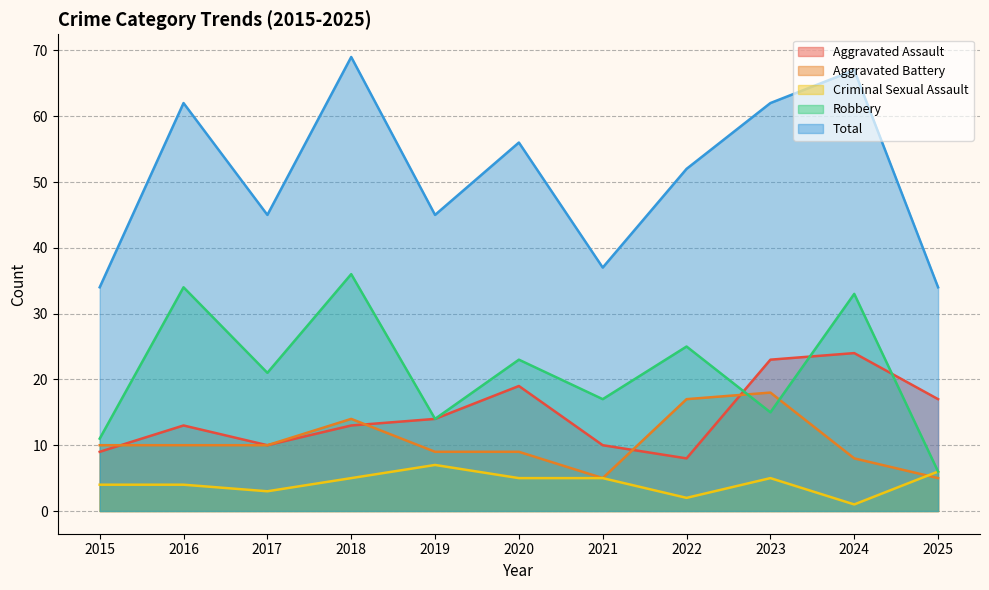

Where does the Robbery series first go above 21?

2016